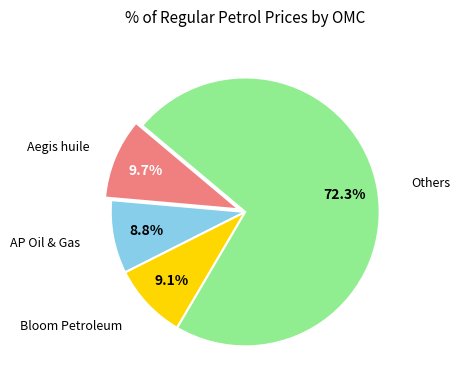

Is there a majority slice in this chart?

Yes